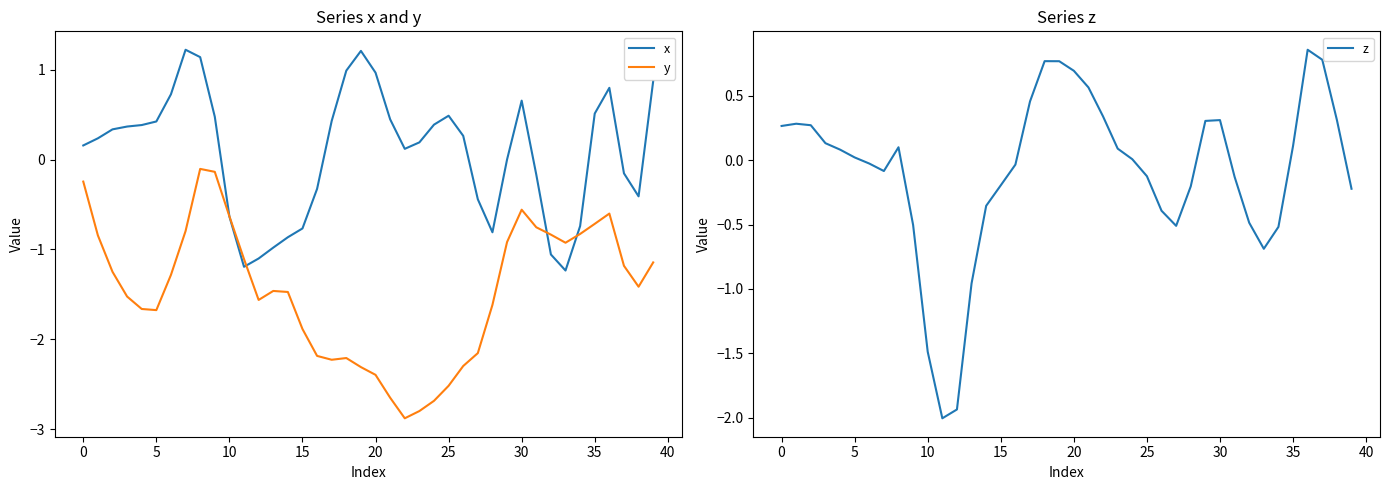

Which category has the lowest value in the z series?

11